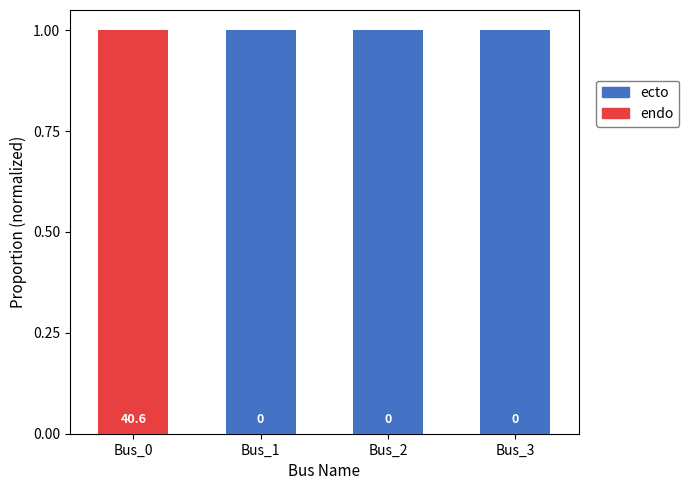

Does the chart contain stacked bars?

Yes